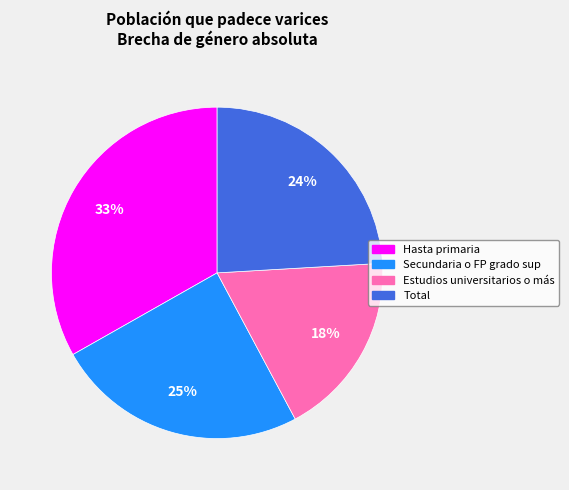

To the nearest percent, what is the combined percentage of Secundaria o FP grado sup and Estudios universitarios o más?

43%